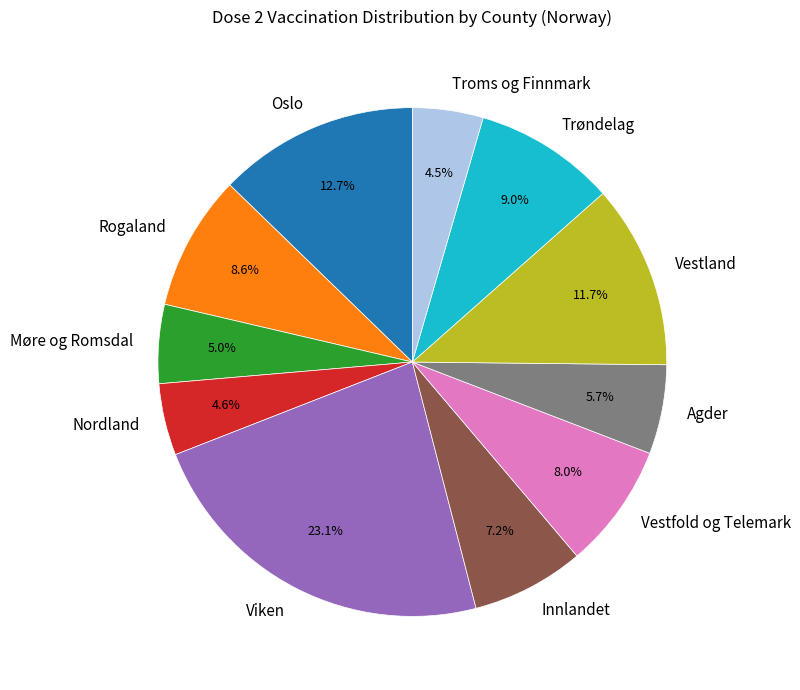

True or false: Vestfold og Telemark accounts for 21% of the total.

False